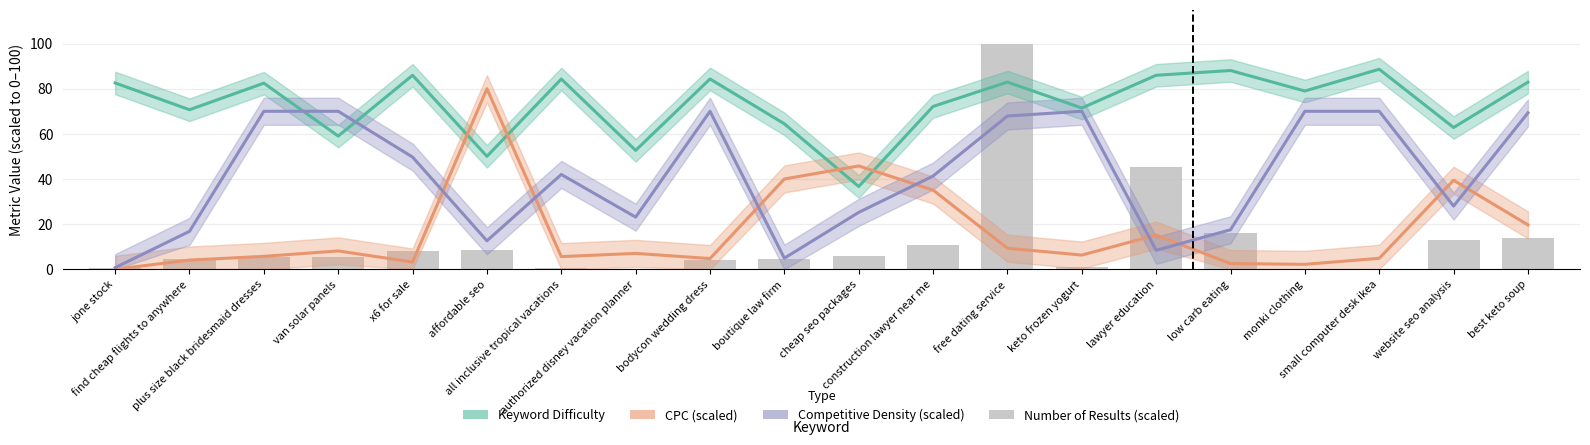

Which has a higher value, keto frozen yogurt or construction lawyer near me?

construction lawyer near me